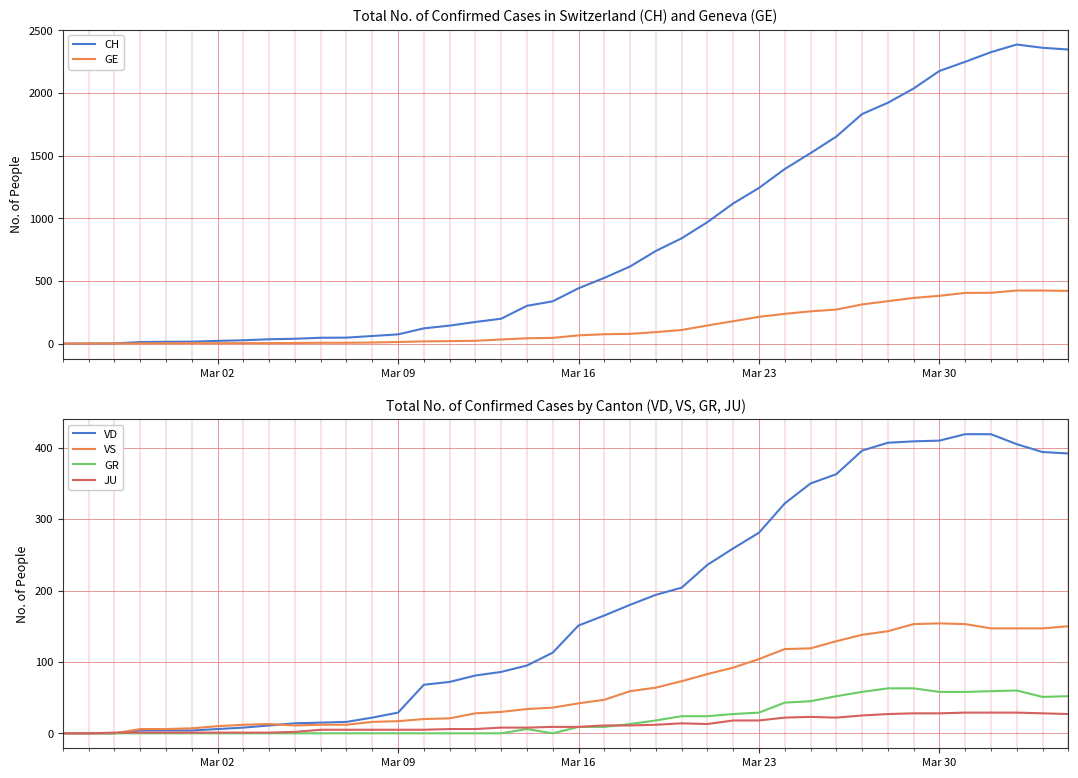

How many values in the VS series are below 42?

20